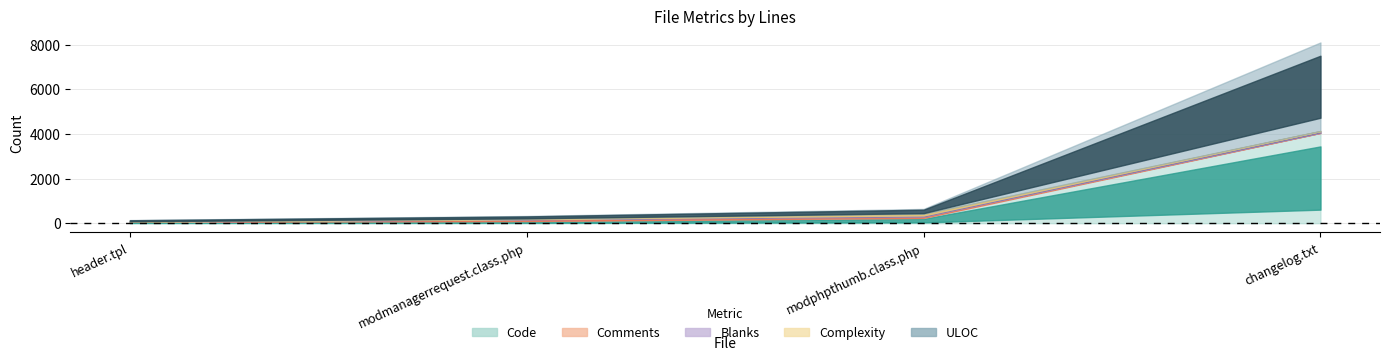

True or false: ULOC has a value of 3968 at changelog.txt.

True